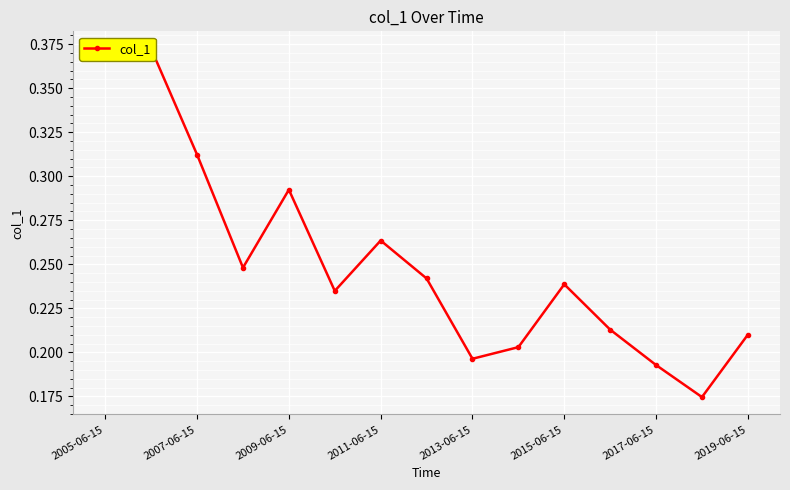

How many points are lower than both their immediate neighbors (excluding endpoints)?

4